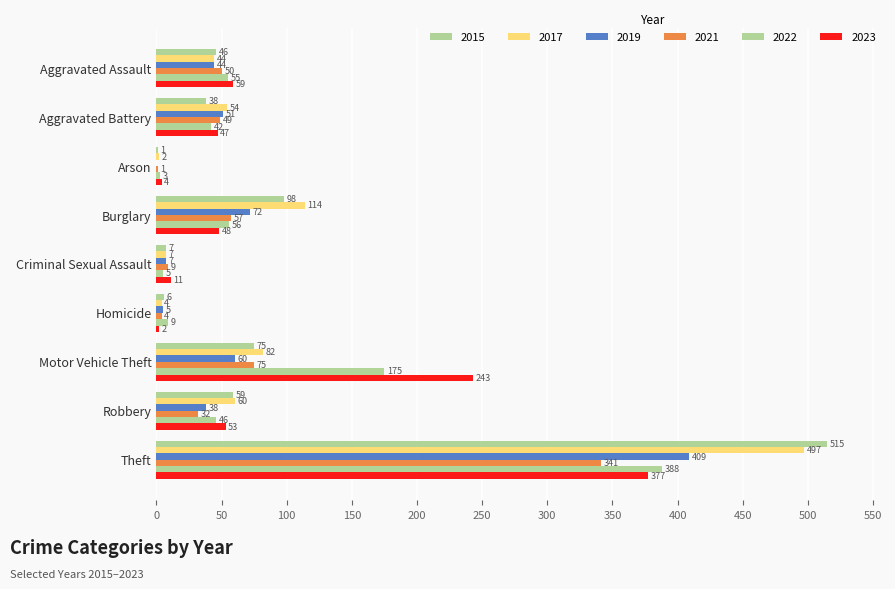

What are all the series names shown in the legend?

2015, 2017, 2019, 2021, 2022, 2023